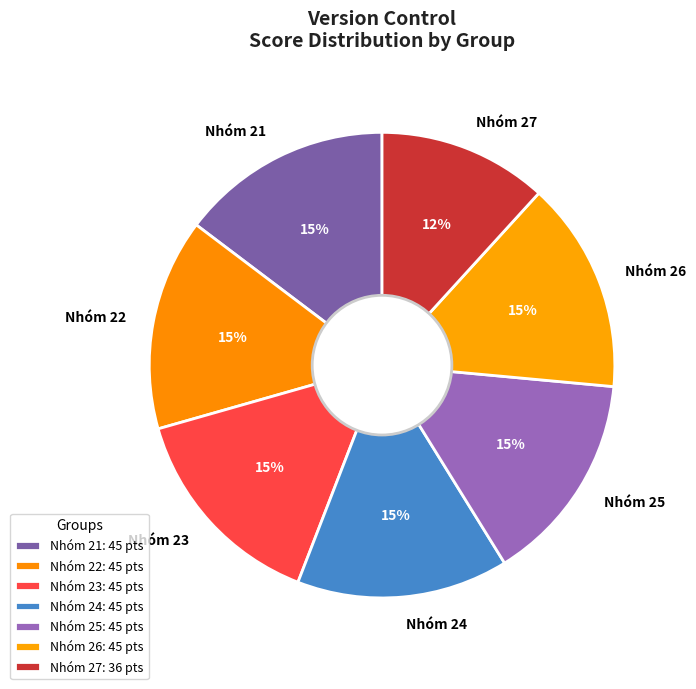

Which has a higher value, Nhóm 24 or Nhóm 27?

Nhóm 24